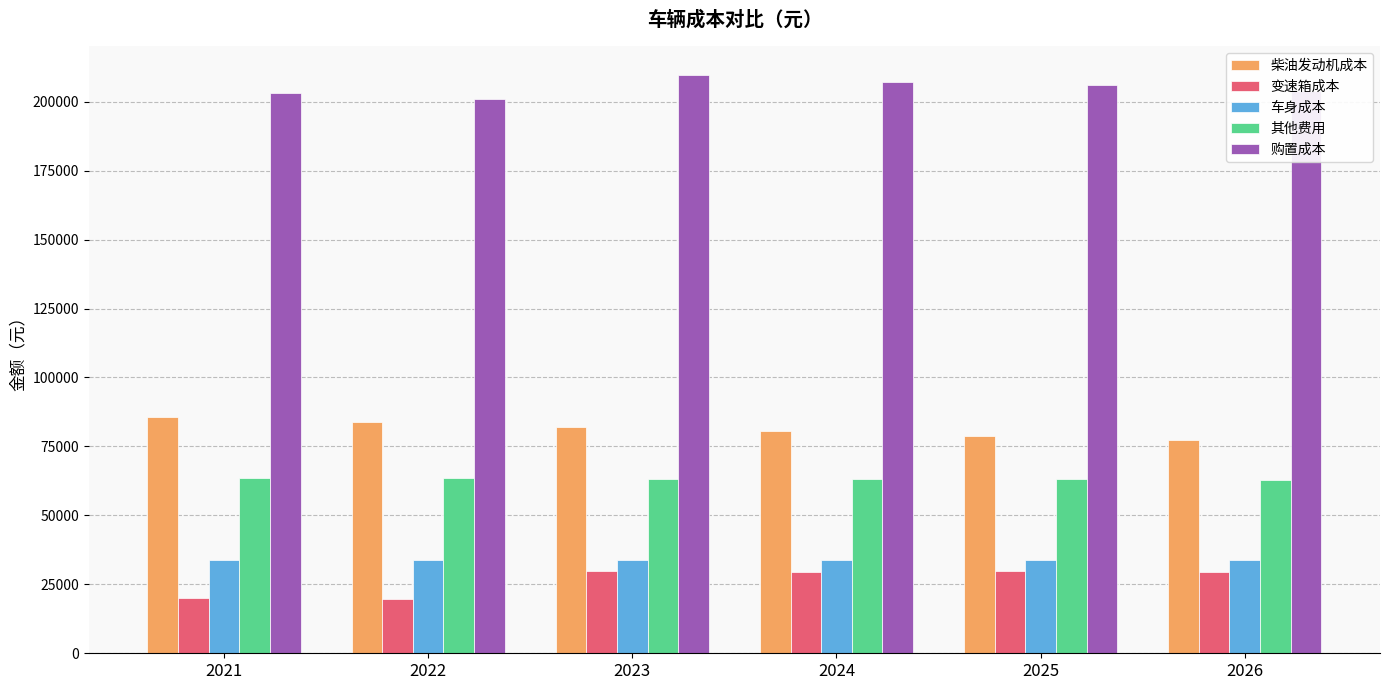

What is the lowest value of the 购置成本 series?

200944.0